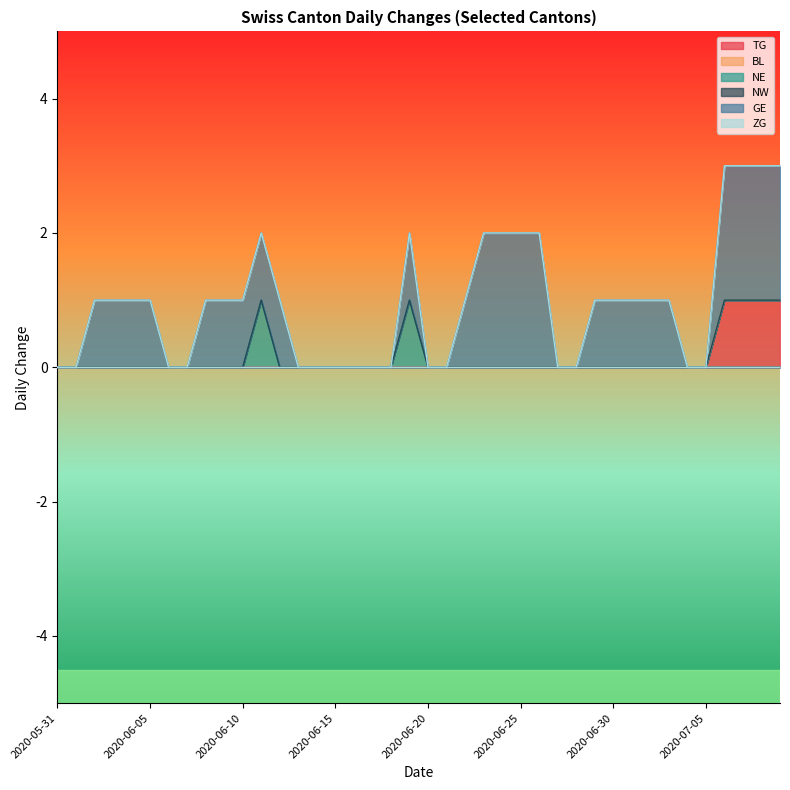

How many data points does each series have?

40